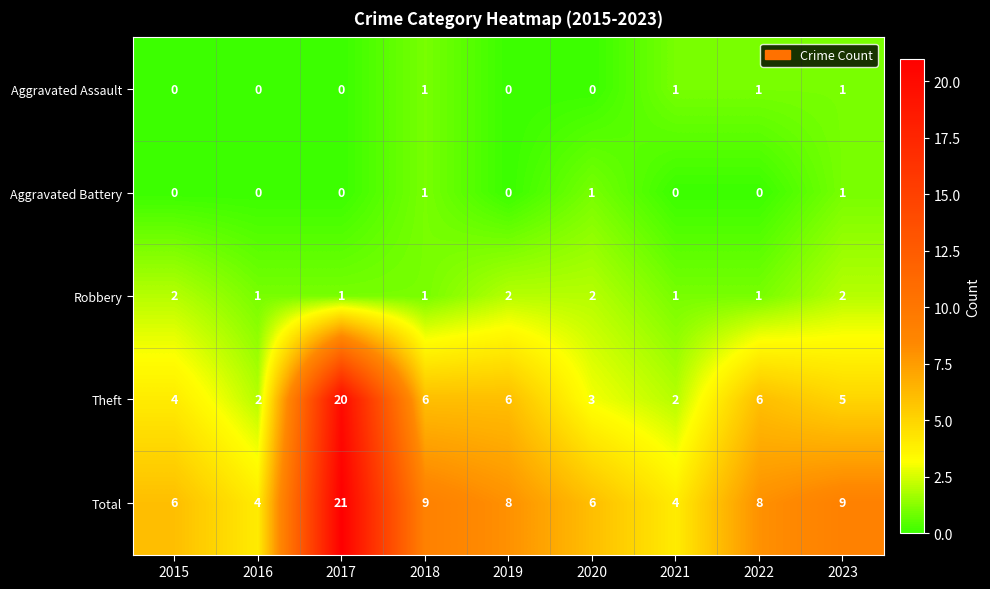

At which label does Total first exceed 8?

2017